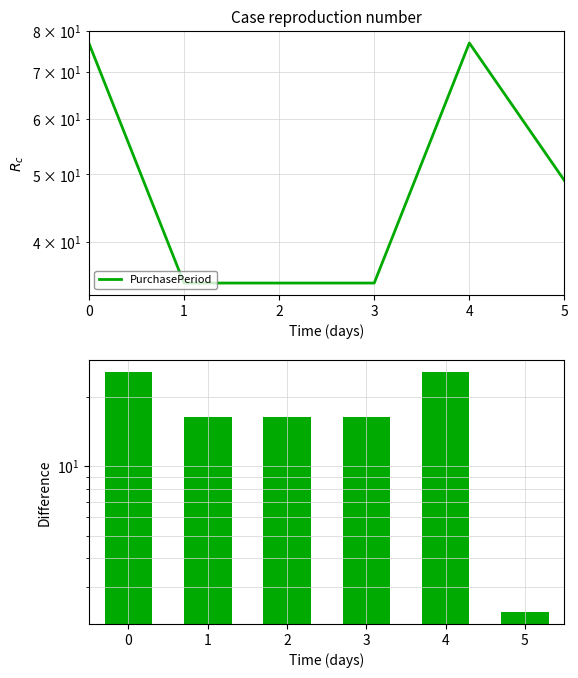

What is the difference between the maximum and minimum values in the PurchasePeriod diff series?

23.3